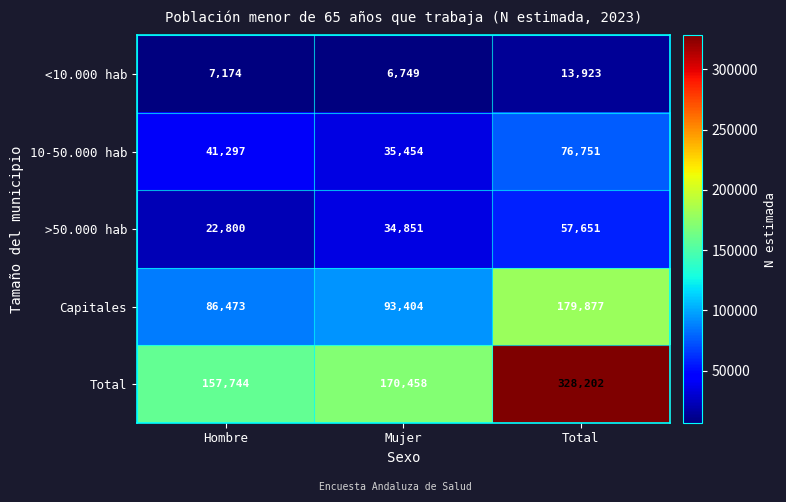

Which series has the largest total across all categories?

Total